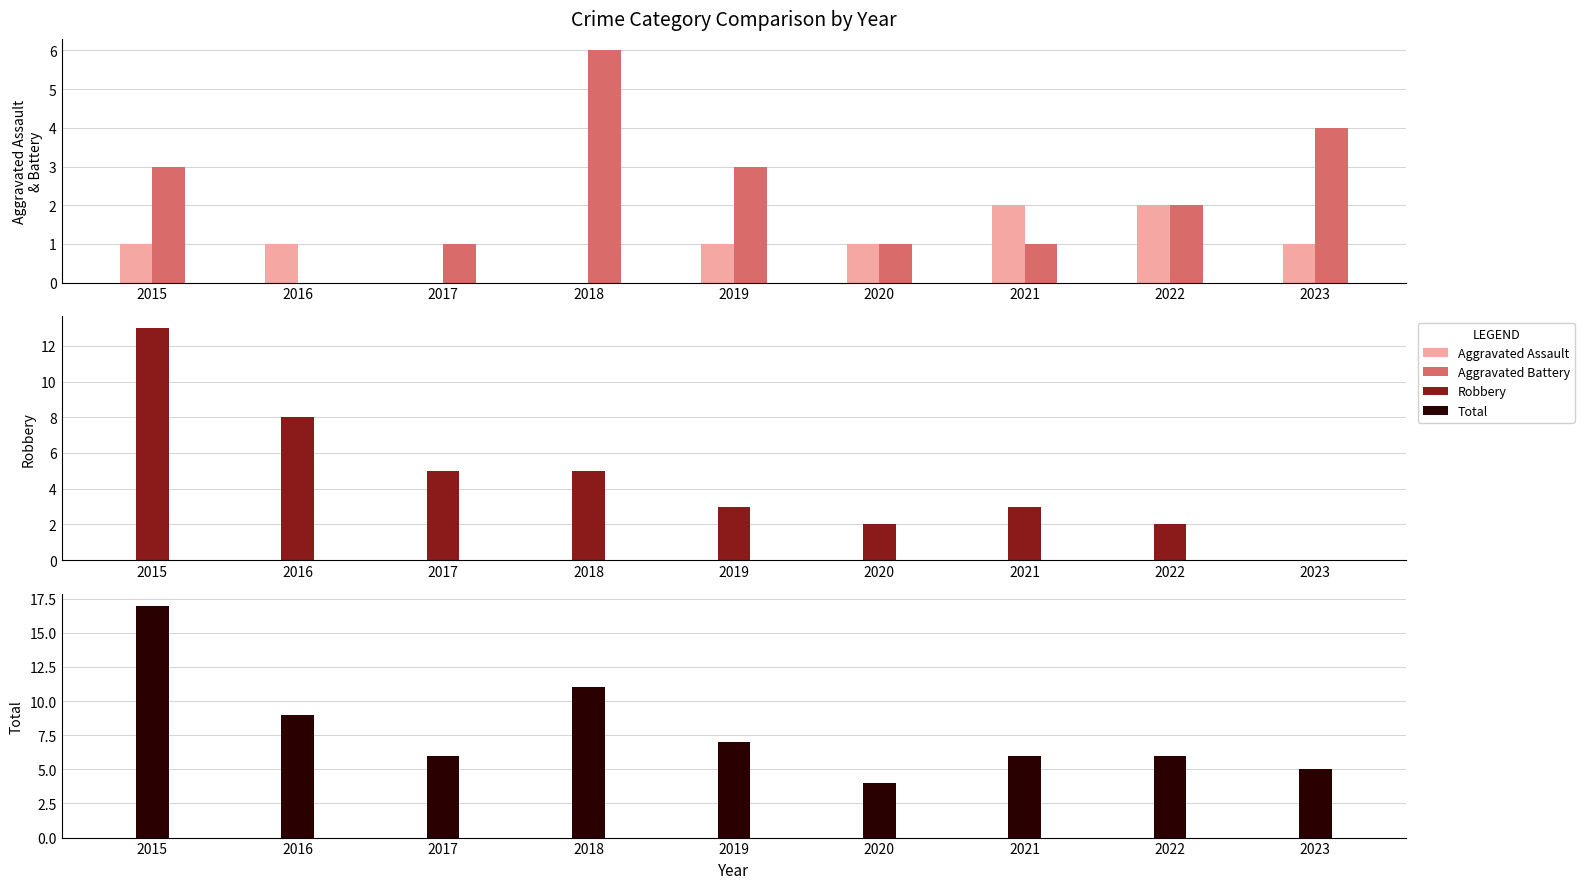

True or false: Aggravated Battery has a value of 6 at 2018.

True